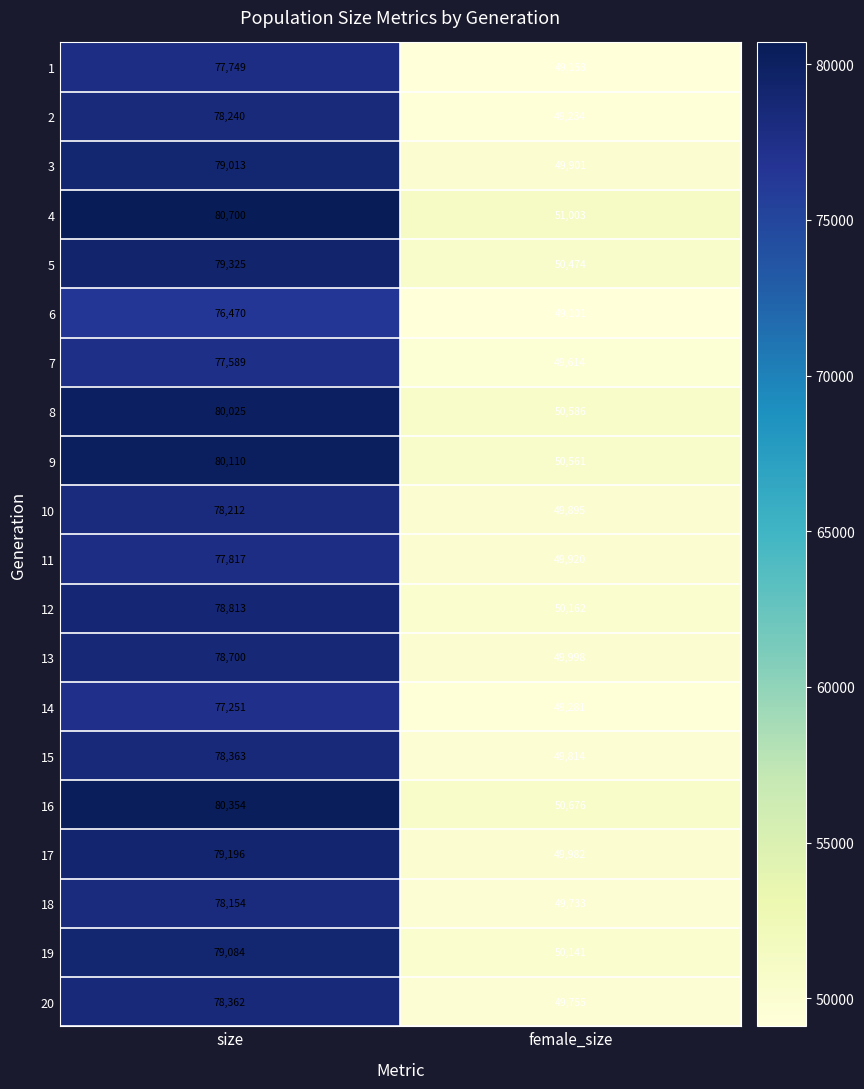

Where is 8 nearest to the value 65305?

female_size